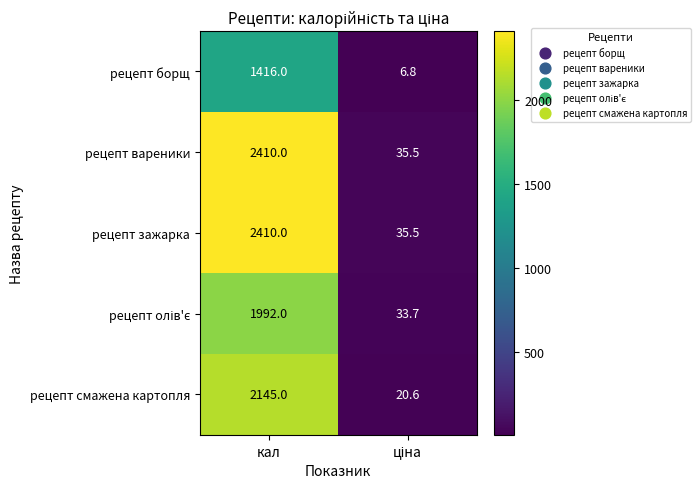

What is the approximate value of рецепт зажарка at кал?

2410.0